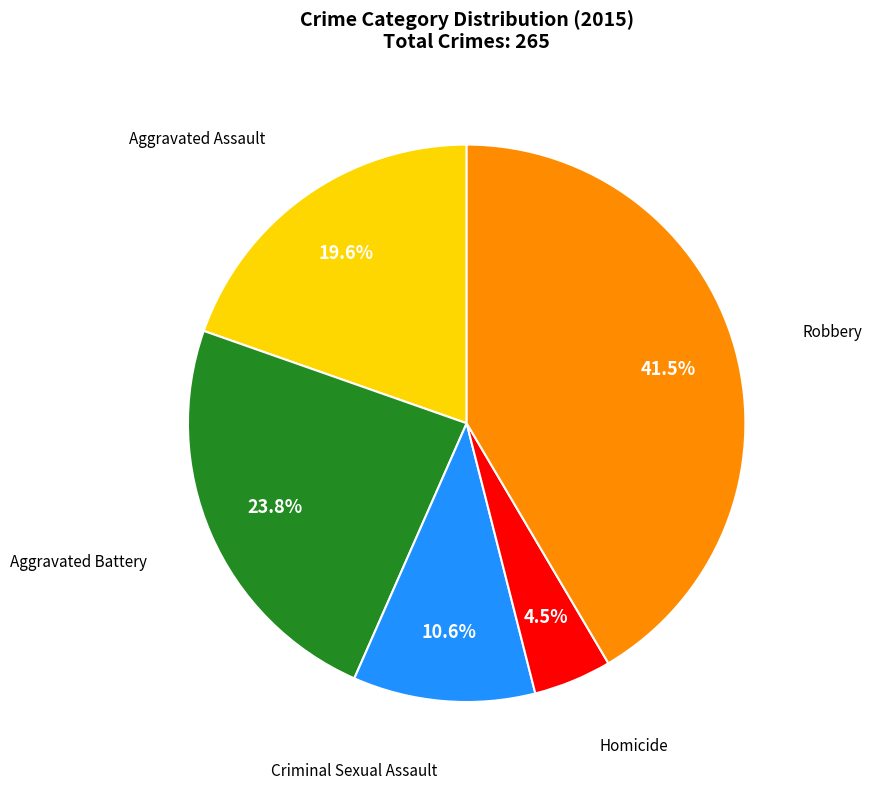

Does any single category account for the majority?

No